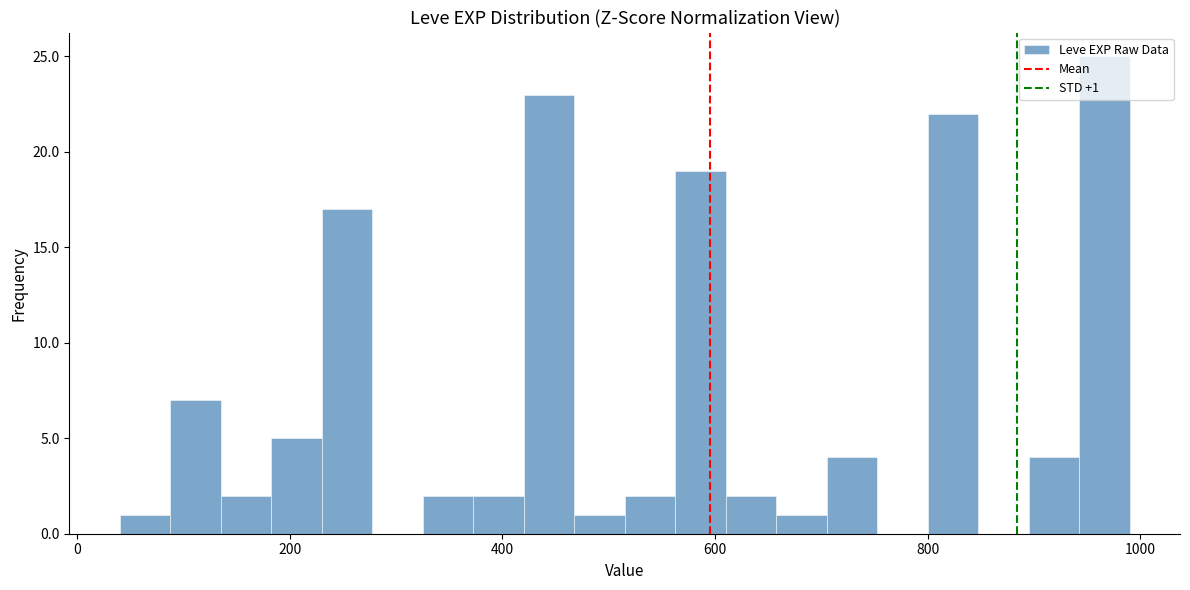

Read against the x-axis, roughly where is the centre of the tallest bar?

960